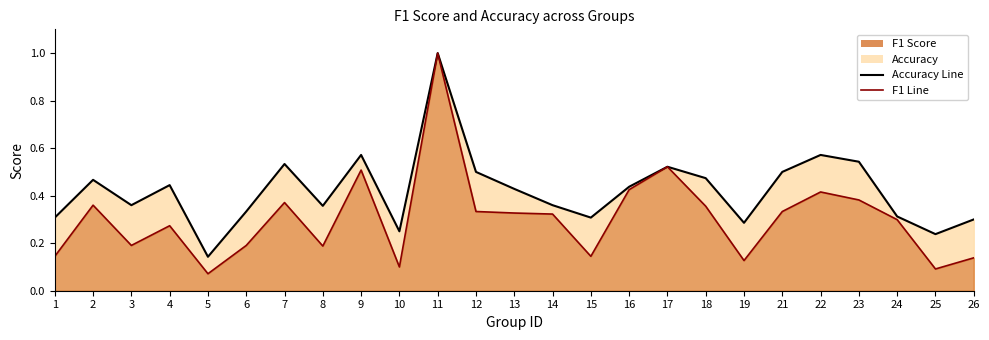

True or false: f1 has a value of 0.1 at 13.

False